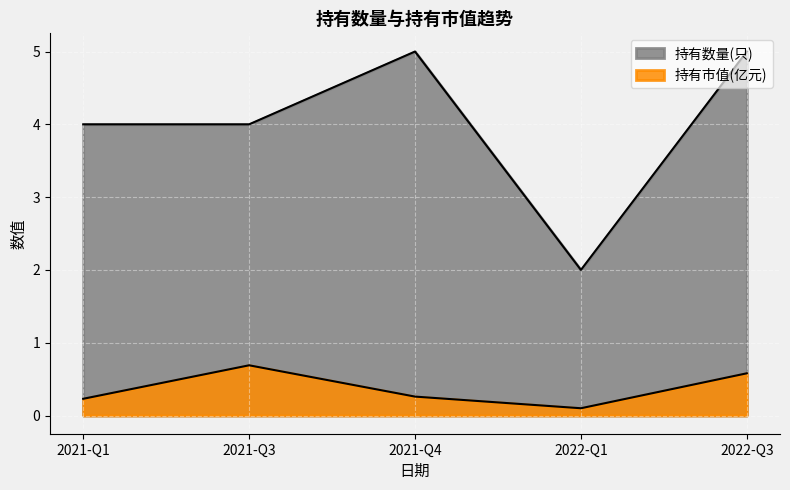

At which category is the sum across all series the highest?

2022-Q3